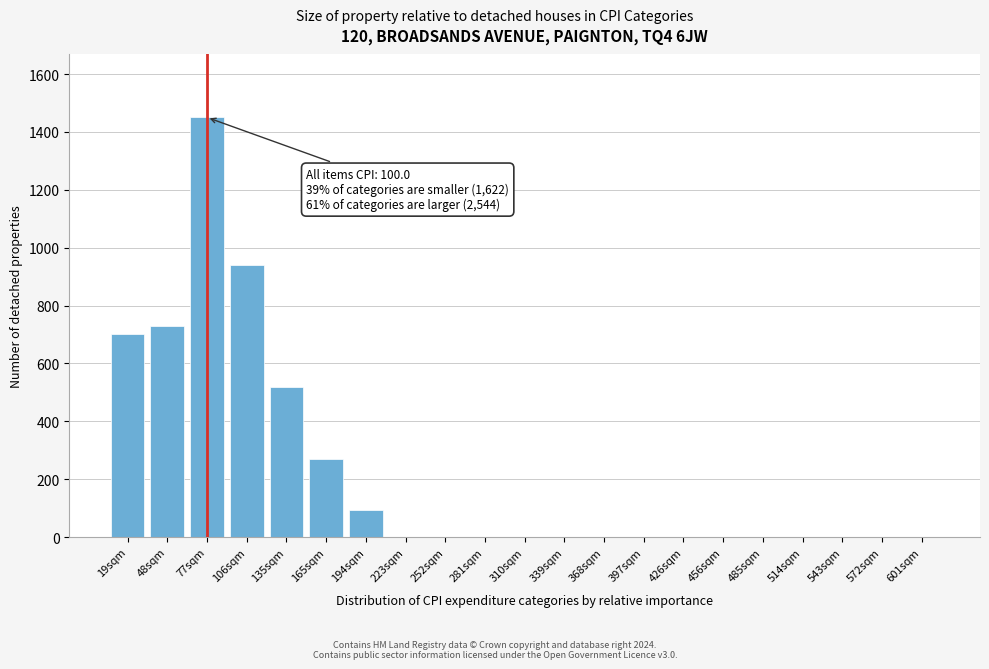

Reading right to left, transcribe all the data shown in this chart.

601sqm=0	572sqm=0	543sqm=0	514sqm=0	485sqm=0	456sqm=0	426sqm=0	397sqm=0	368sqm=0	339sqm=0	310sqm=0	281sqm=0	252sqm=0	223sqm=0	194sqm=95	165sqm=270	135sqm=520	106sqm=940	77sqm=1450	48sqm=730	19sqm=700